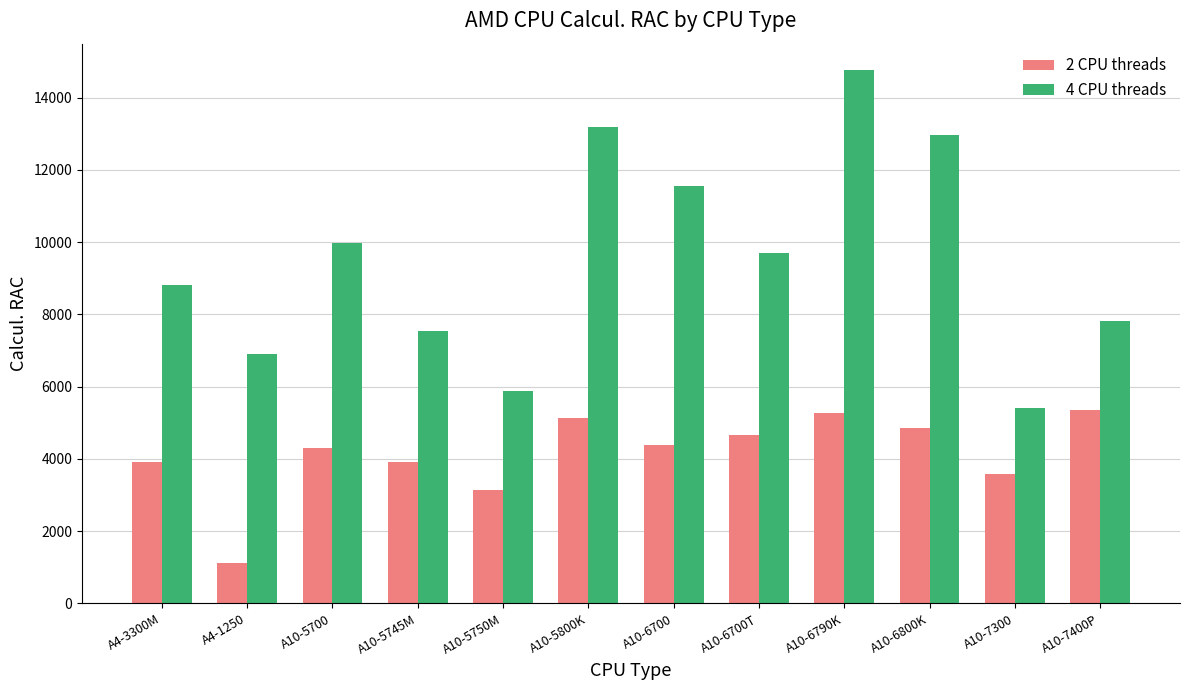

Rank the series by their maximum value, from lowest to highest.

2 CPU threads, 4 CPU threads